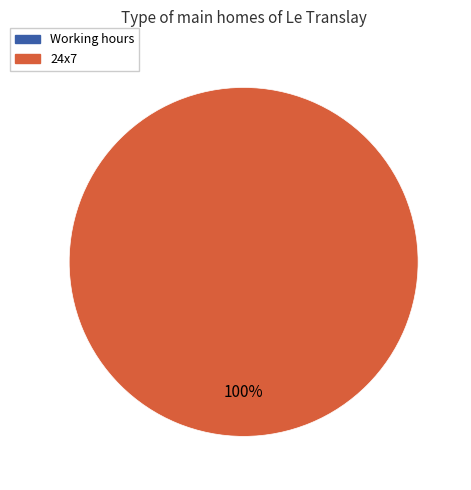

To the nearest percent, what is the combined percentage of 24x7 and Working hours?

100%